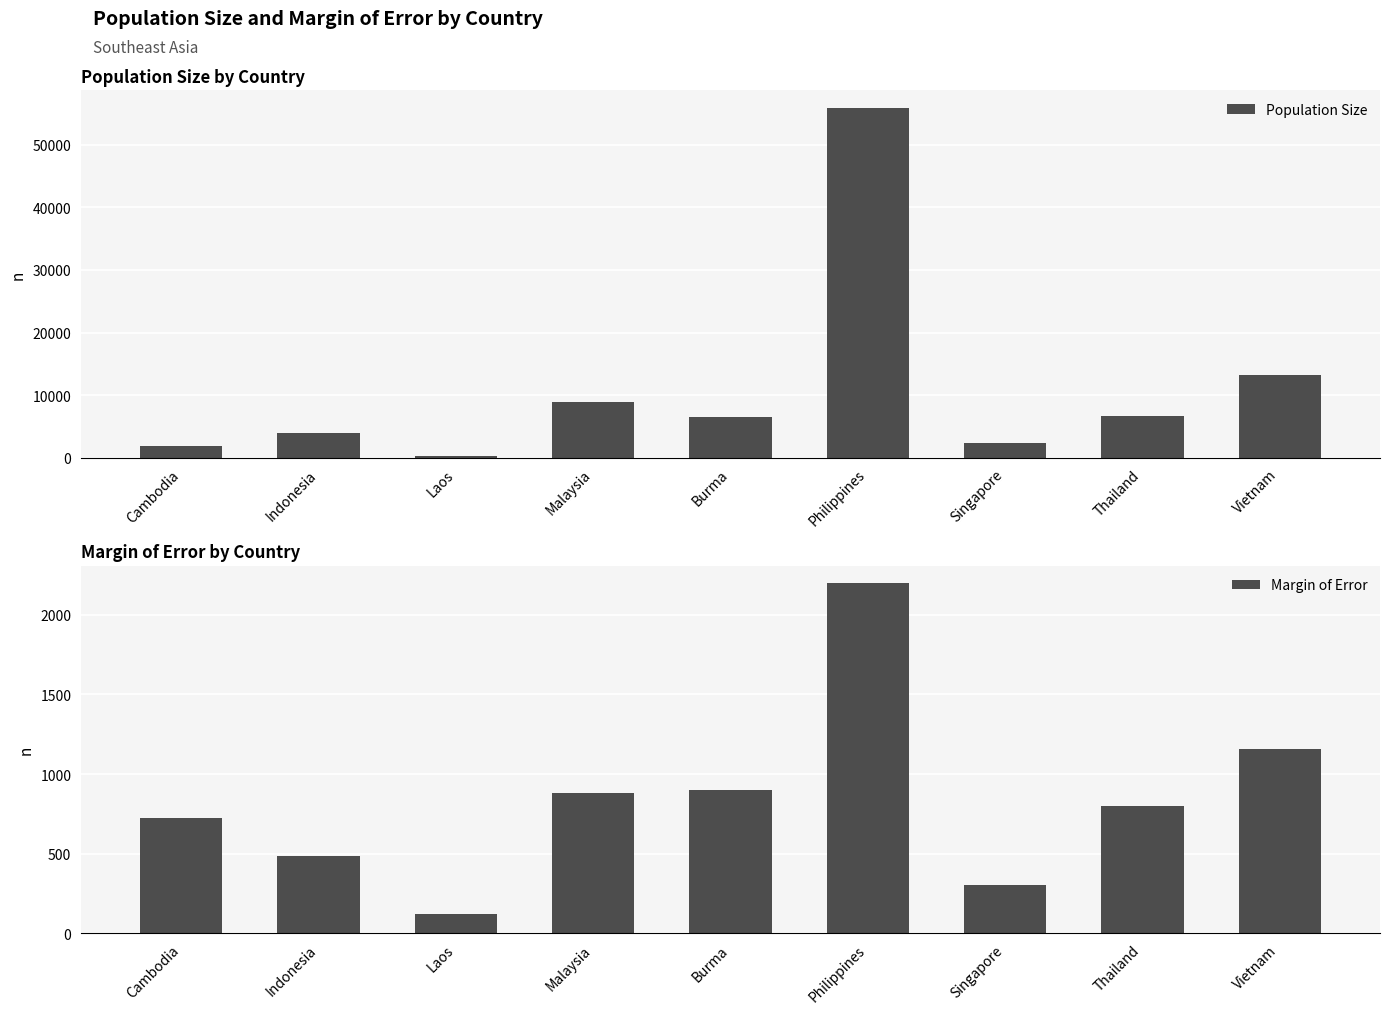

At how many categories does at least one series exceed 12561?

2